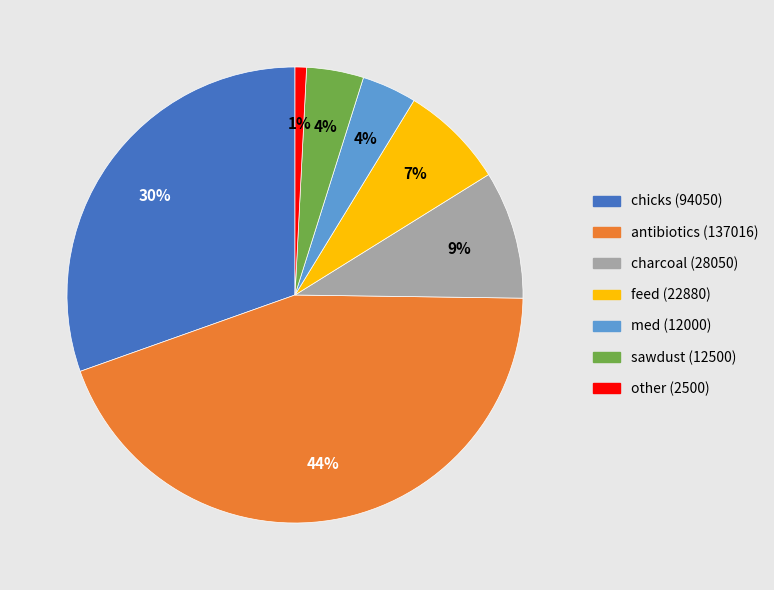

To the nearest percent, what is the combined percentage of chicks (94050) and med (12000)?

34%